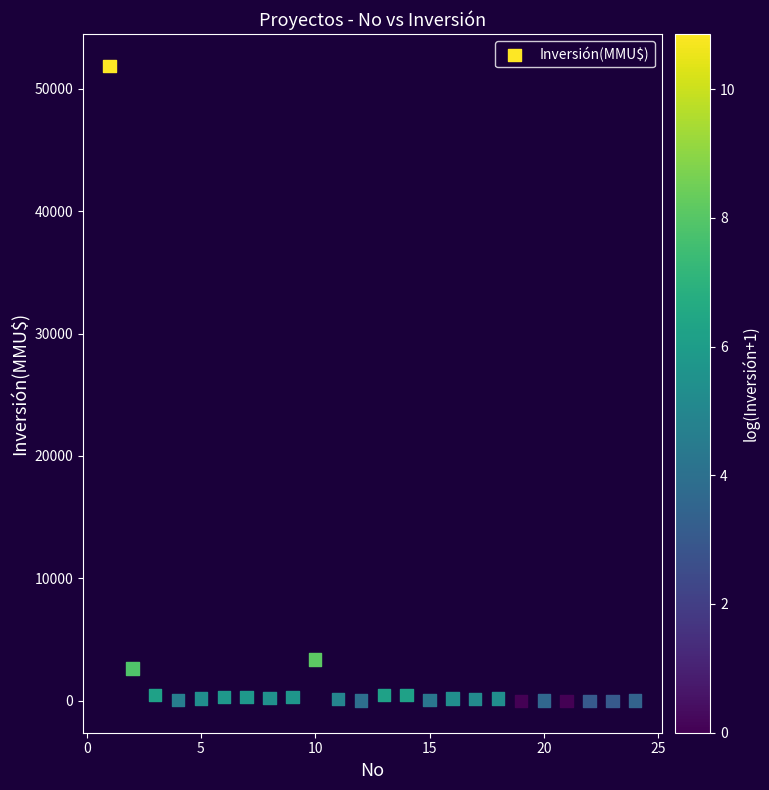

What Y value in the scatter plot is closest to 25930?

3369